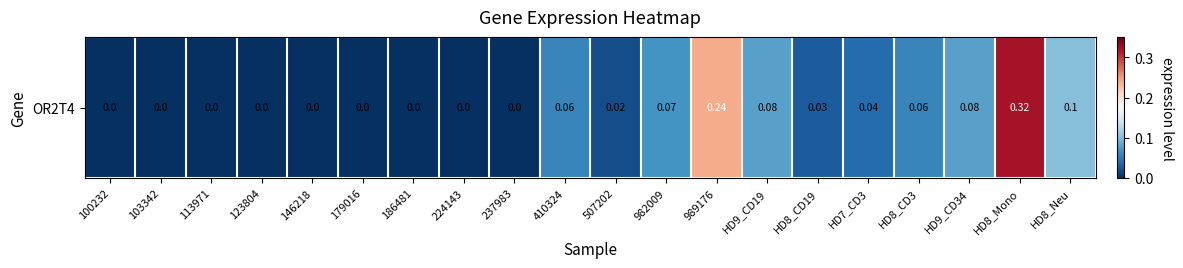

What is the sum of the values at HD8_Neu and 982009?

0.2